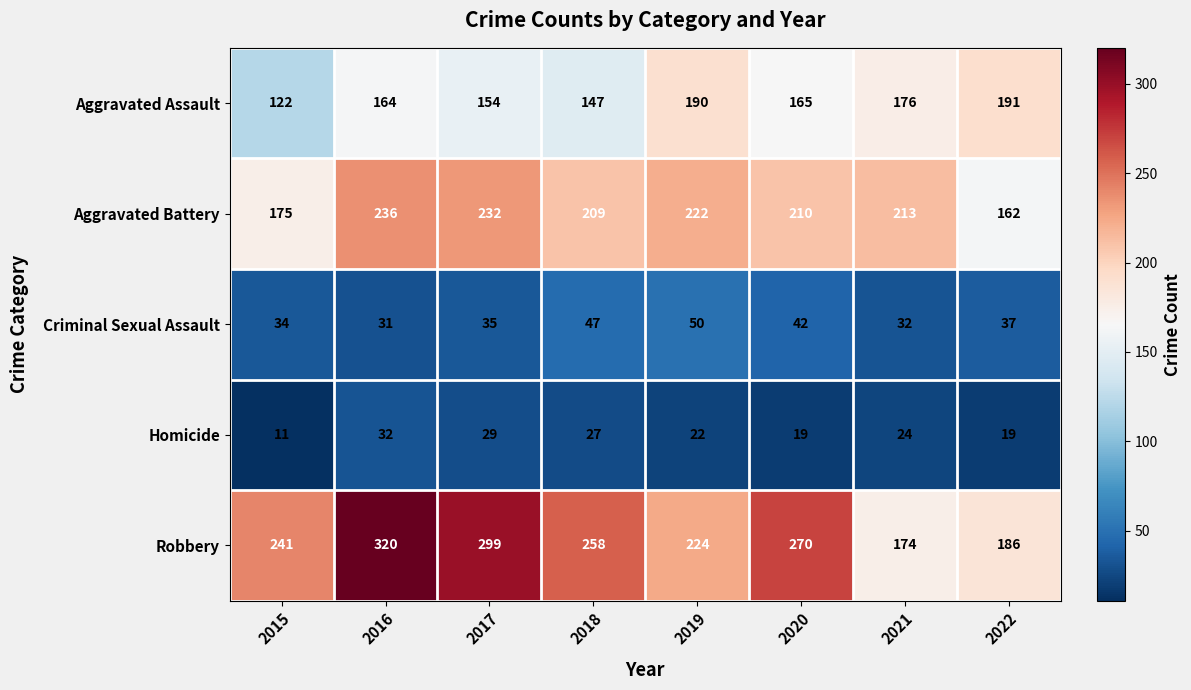

Between 2015 and 2017, which series saw the biggest shift?

Robbery